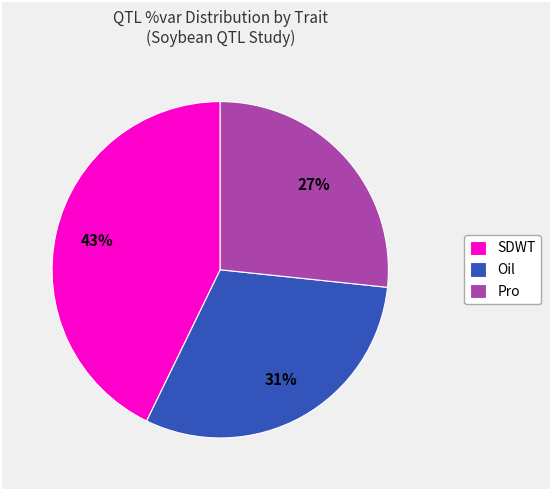

To the nearest percent, what is the combined percentage of Oil and SDWT?

73%